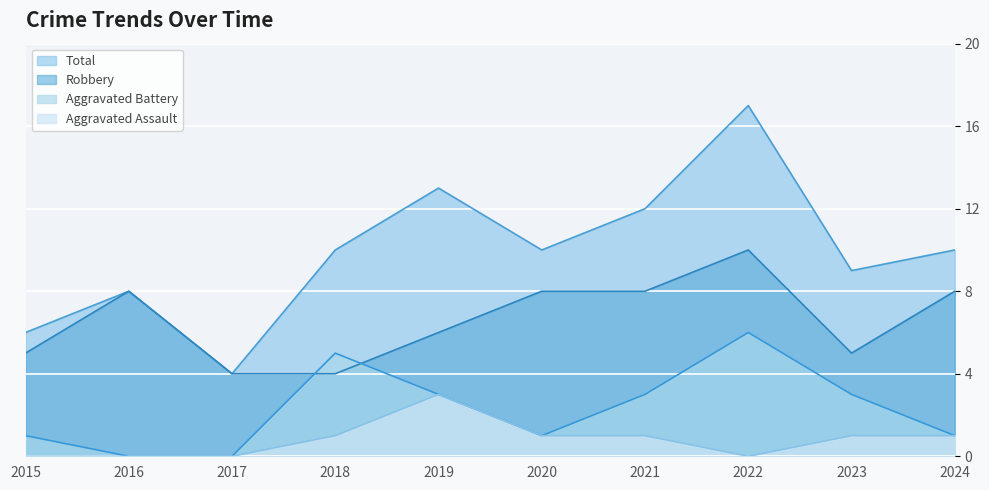

What is the difference between the highest and lowest values at 2022?

17